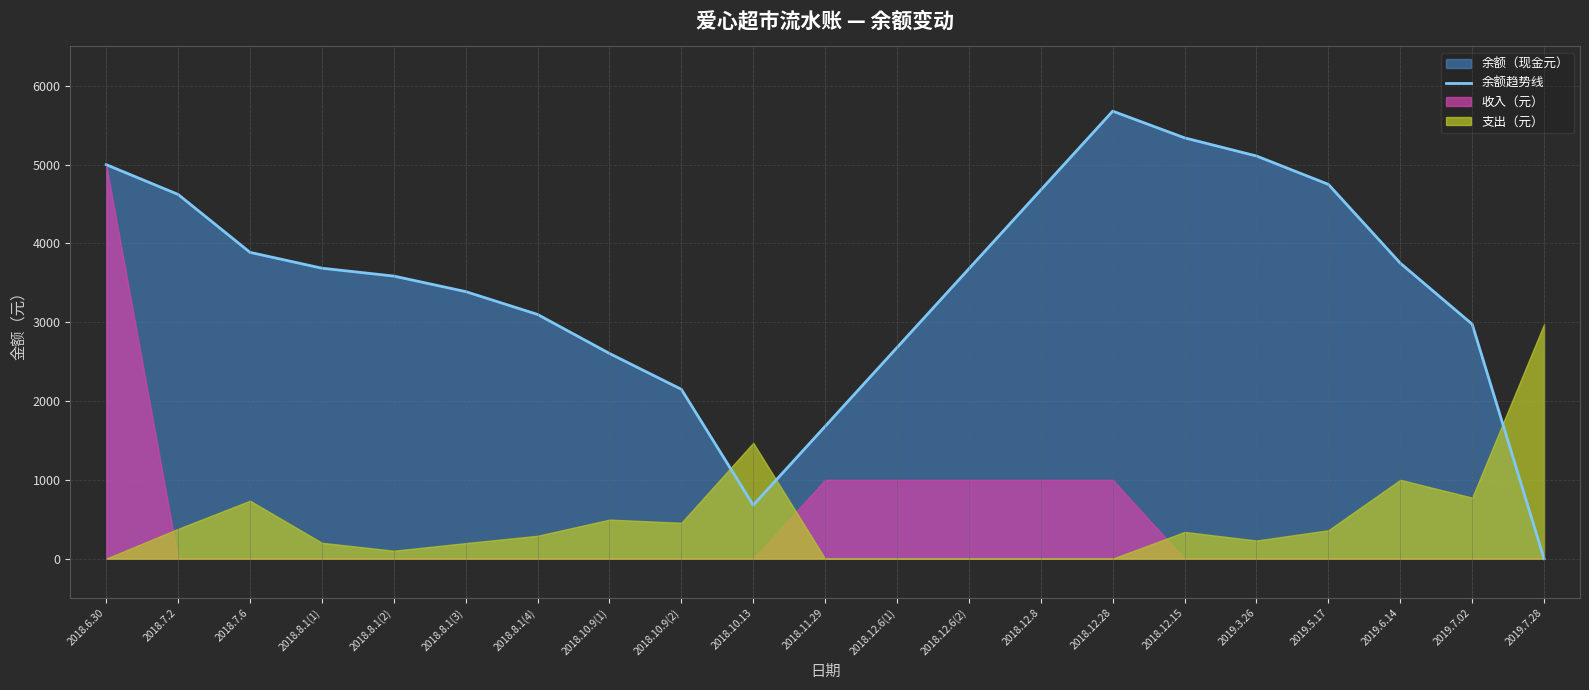

Where does the data first go above 3678?

2018.6.30